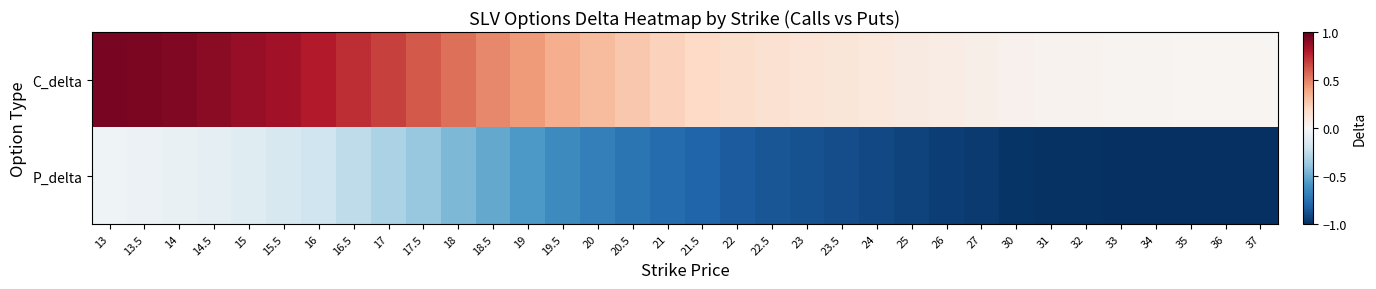

At 17, list the series in order from largest to smallest.

C_delta, P_delta